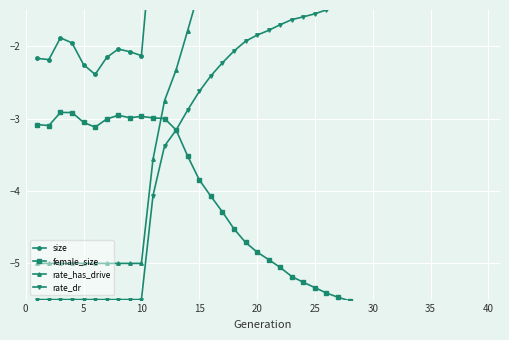

Rank the series by their maximum value, from lowest to highest.

female_size, rate_dr, size, rate_has_drive